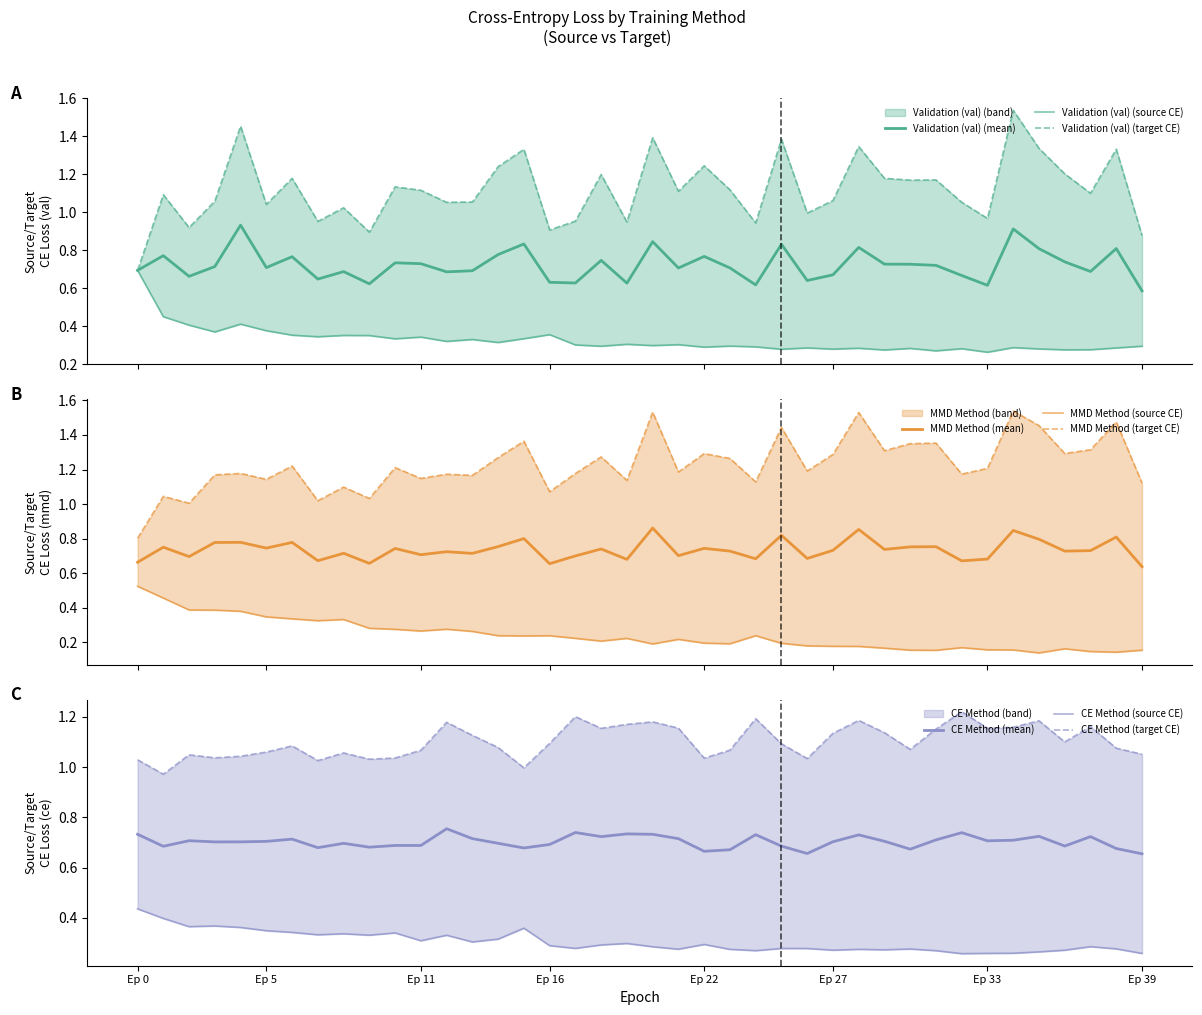

Reading left to right, transcribe all the data shown in this chart.

running_source_ce_loss_val: 0.7	0.4	0.4	0.4	0.4	0.4	0.4	0.3	0.4	0.4	0.3	0.3	0.3	0.3	0.3	0.3	0.4	0.3	0.3	0.3	0.3	0.3	0.3	0.3	0.3	0.3	0.3	0.3	0.3	0.3	0.3	0.3	0.3	0.3	0.3	0.3	0.3	0.3	0.3	0.3
running_target_ce_loss_val: 0.7	1.1	0.9	1.1	1.5	1.0	1.2	1.0	1.0	0.9	1.1	1.1	1.1	1.1	1.2	1.3	0.9	1.0	1.2	0.9	1.4	1.1	1.2	1.1	0.9	1.4	1.0	1.1	1.3	1.2	1.2	1.2	1.1	1.0	1.5	1.3	1.2	1.1	1.3	0.9
running_source_ce_loss_mmd: 0.5	0.5	0.4	0.4	0.4	0.3	0.3	0.3	0.3	0.3	0.3	0.3	0.3	0.3	0.2	0.2	0.2	0.2	0.2	0.2	0.2	0.2	0.2	0.2	0.2	0.2	0.2	0.2	0.2	0.2	0.2	0.2	0.2	0.2	0.2	0.1	0.2	0.1	0.1	0.2
running_target_ce_loss_mmd: 0.8	1.0	1.0	1.2	1.2	1.1	1.2	1.0	1.1	1.0	1.2	1.1	1.2	1.2	1.3	1.4	1.1	1.2	1.3	1.1	1.5	1.2	1.3	1.3	1.1	1.4	1.2	1.3	1.5	1.3	1.3	1.4	1.2	1.2	1.5	1.5	1.3	1.3	1.5	1.1
running_source_ce_loss_ce: 0.4	0.4	0.4	0.4	0.4	0.3	0.3	0.3	0.3	0.3	0.3	0.3	0.3	0.3	0.3	0.4	0.3	0.3	0.3	0.3	0.3	0.3	0.3	0.3	0.3	0.3	0.3	0.3	0.3	0.3	0.3	0.3	0.3	0.3	0.3	0.3	0.3	0.3	0.3	0.3
running_target_ce_loss_ce: 1.0	1.0	1.0	1.0	1.0	1.1	1.1	1.0	1.1	1.0	1.0	1.1	1.2	1.1	1.1	1.0	1.1	1.2	1.2	1.2	1.2	1.2	1.0	1.1	1.2	1.1	1.0	1.1	1.2	1.1	1.1	1.2	1.2	1.2	1.2	1.2	1.1	1.2	1.1	1.1